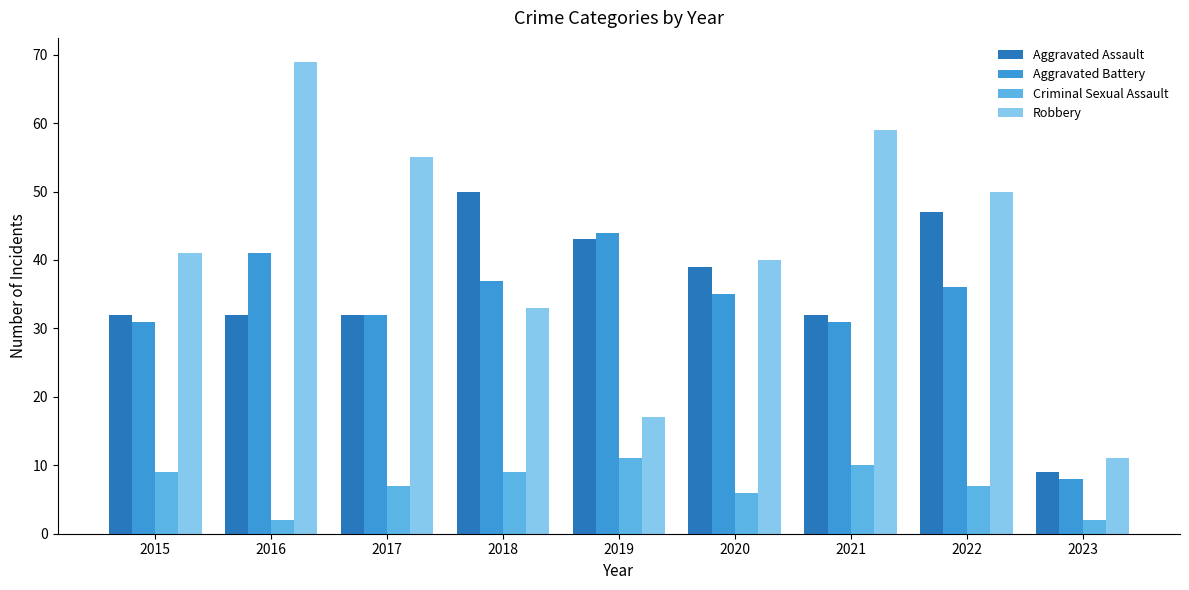

At which label does Aggravated Battery reach its peak?

2019